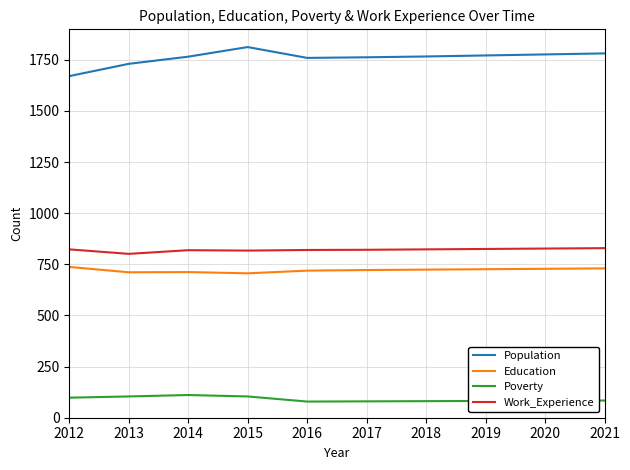

What is the sum of the Population values at 2016 and 2018?

3525